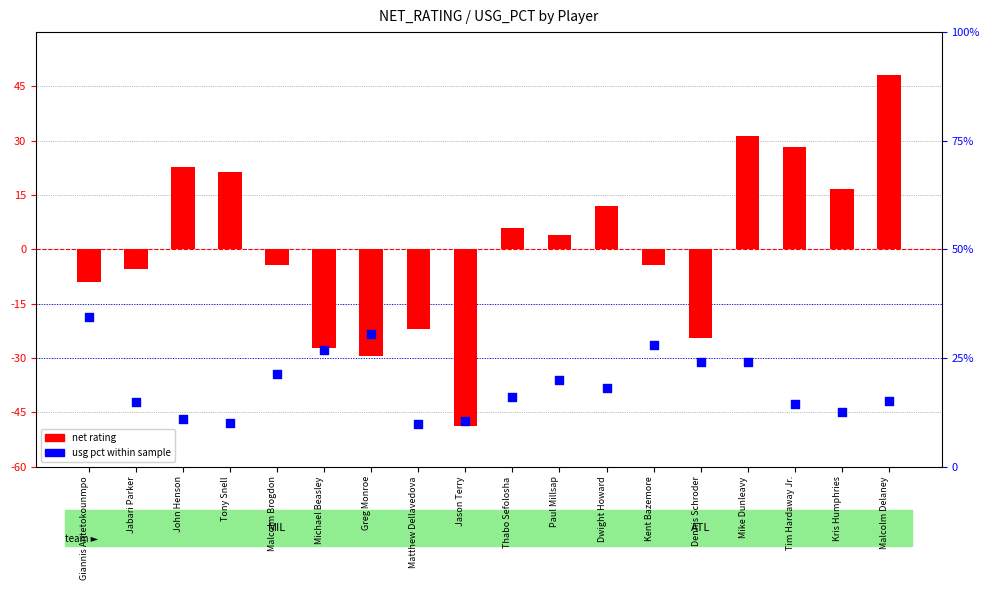

At how many categories does at least one series exceed -6?

18